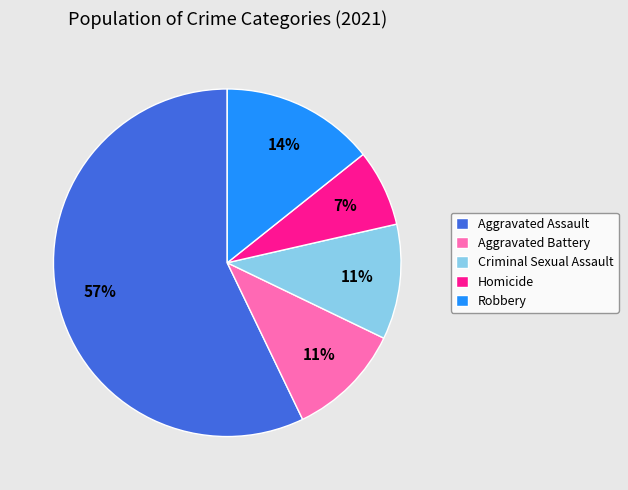

Do Robbery and Aggravated Battery together represent more than half of the pie?

No